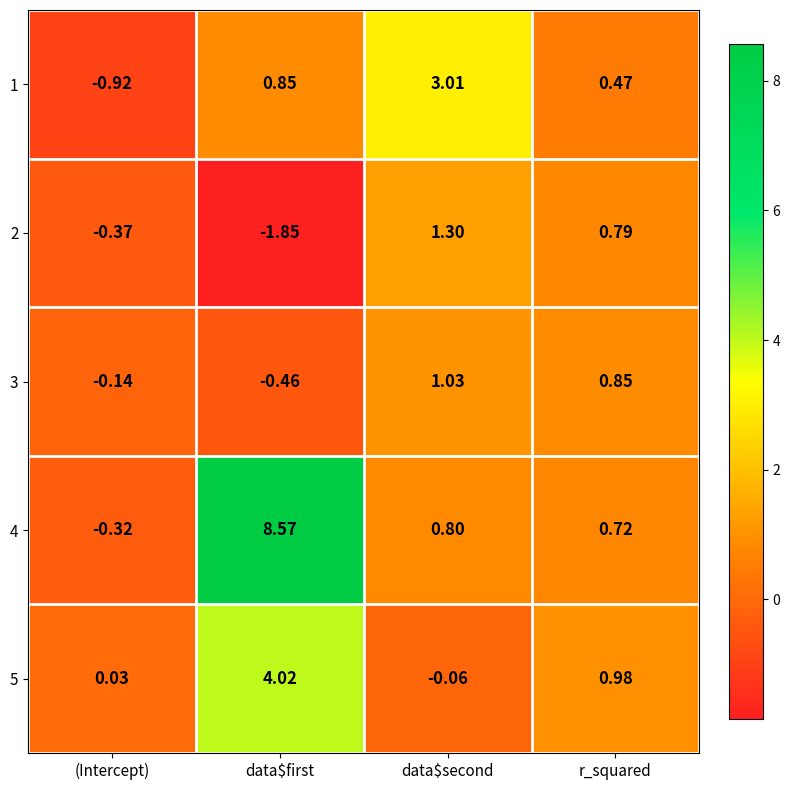

Which series has the largest range (max minus min)?

4